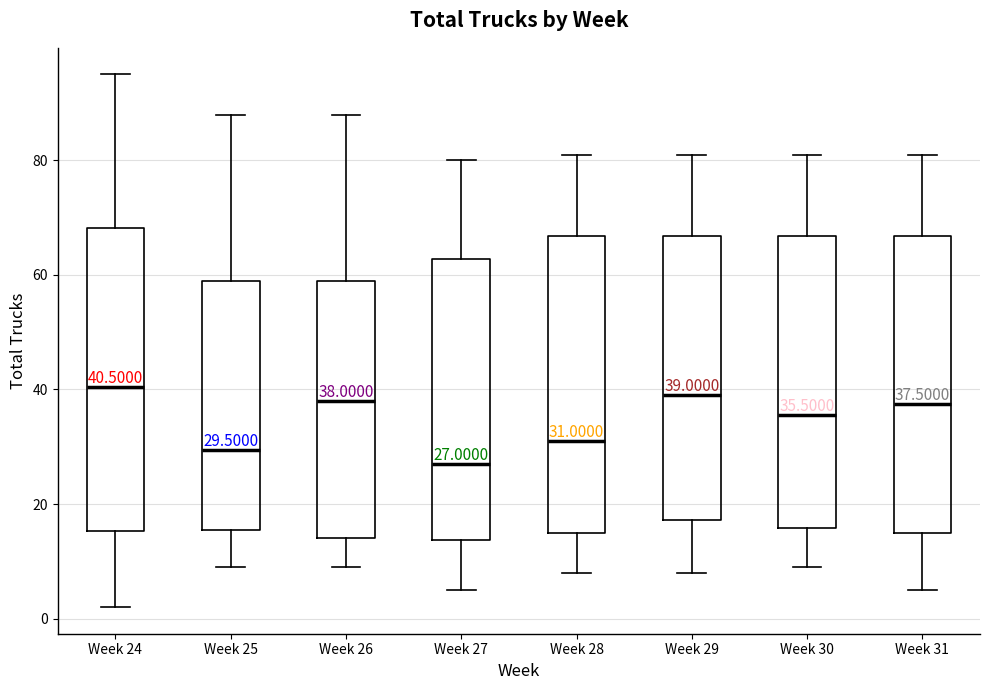

Which box's median line is the lowest?

Week 27